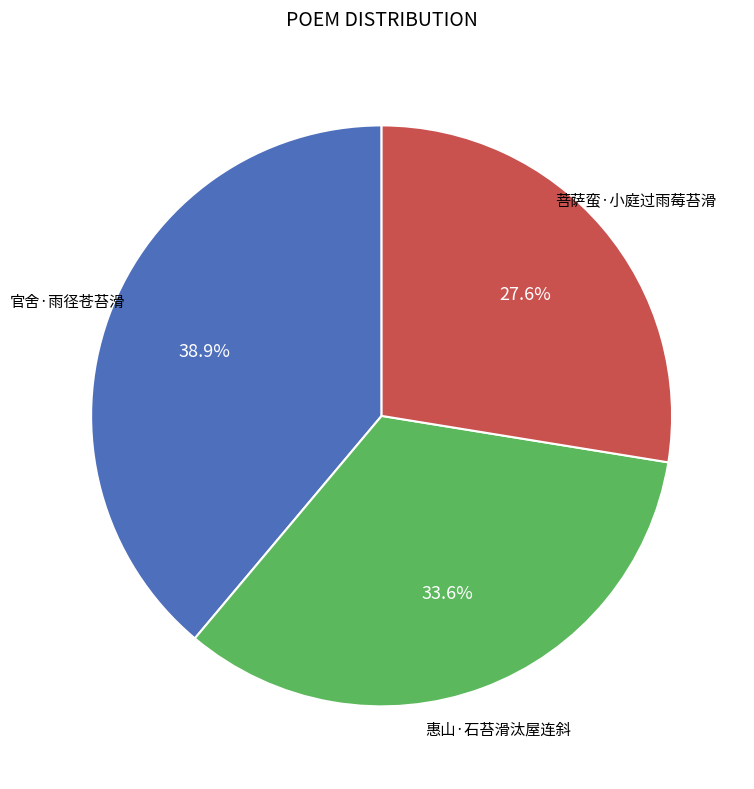

To the nearest percent, what is the difference between the 惠山·石苔滑汰屋连斜 and 官舍·雨径苍苔滑 slice percentages?

5%